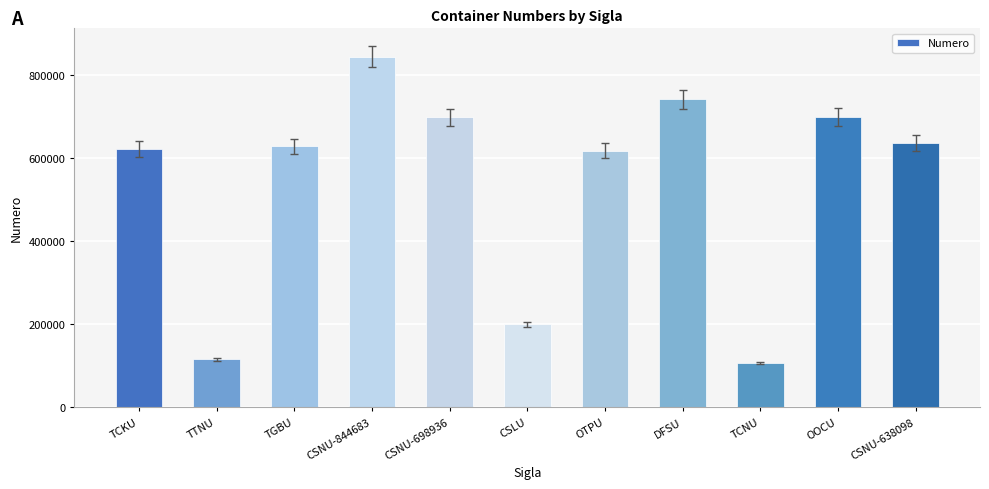

What is the approximate value at OTPU, to the nearest 10?

618800